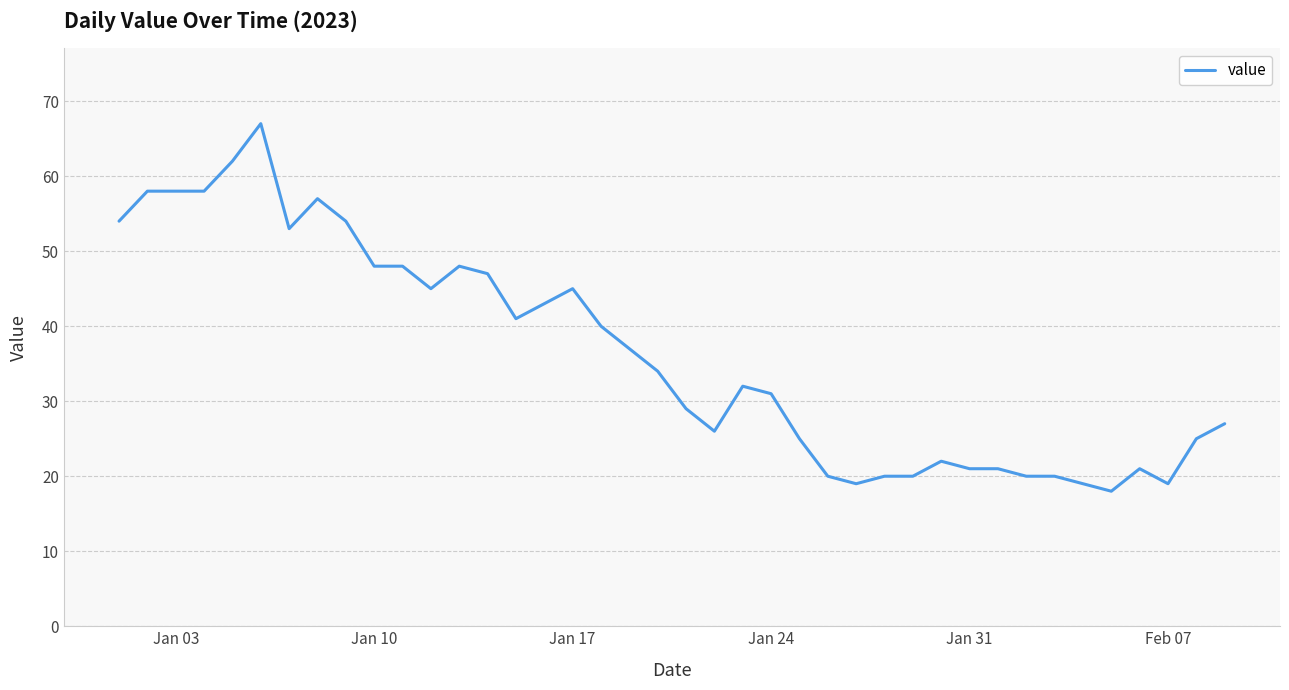

What is the difference between the maximum and minimum values?

49